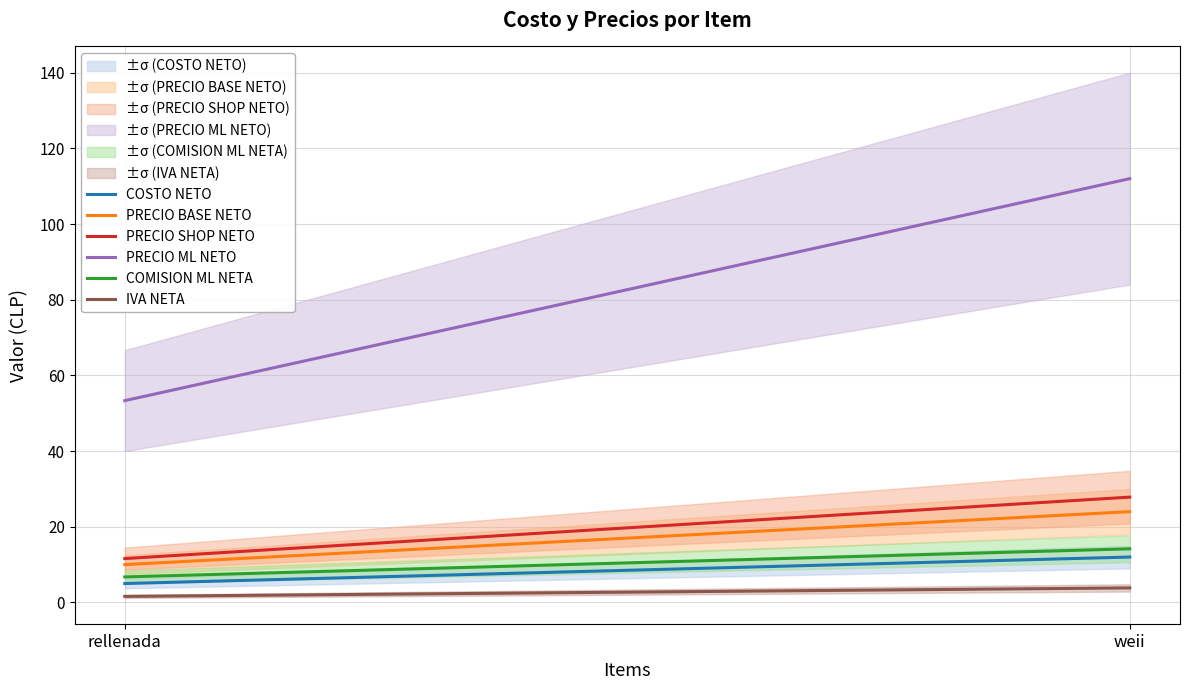

Is it true that PRECIO ML NETO equals 185.9 at weii?

False